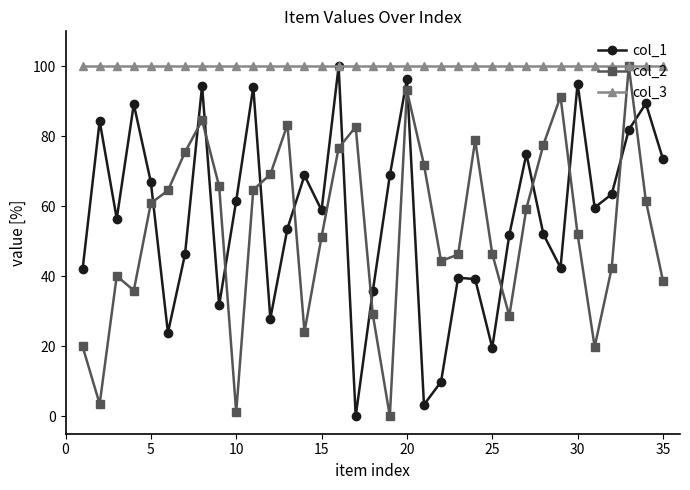

Which series has the largest total across all categories?

col_3